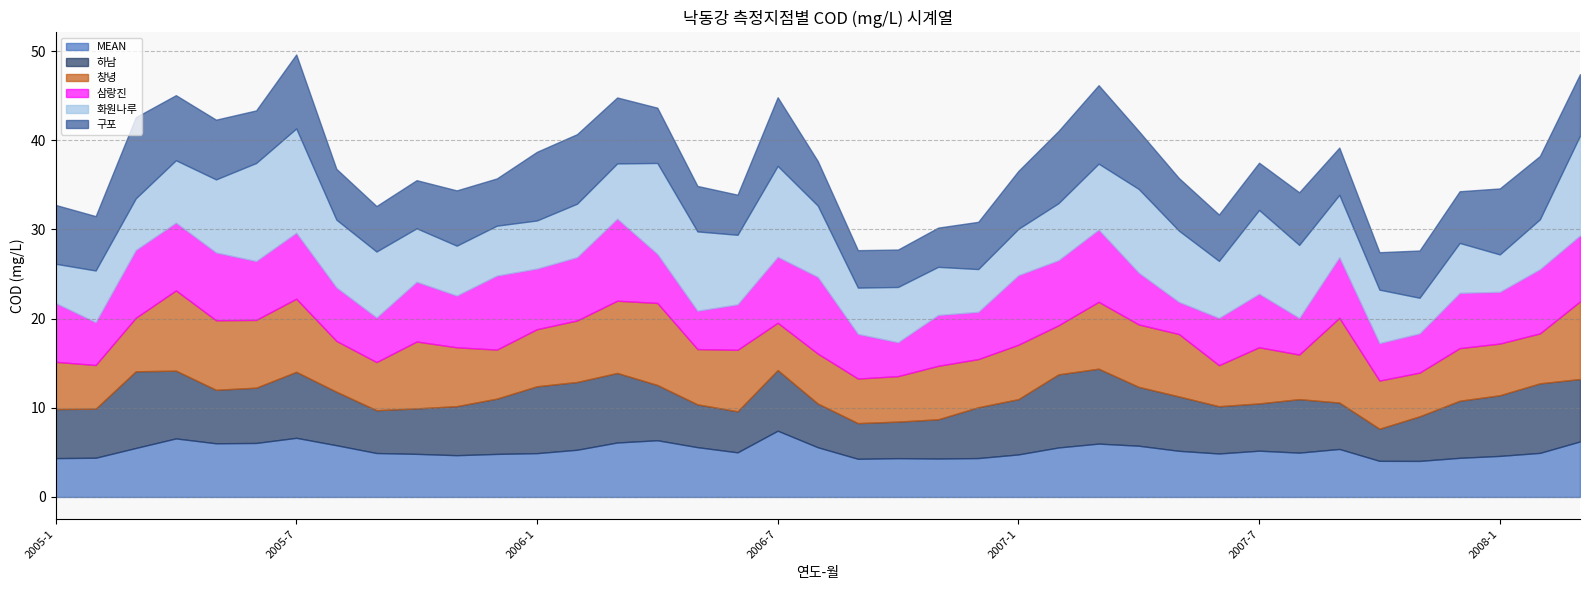

How many series are shown in this chart?

6